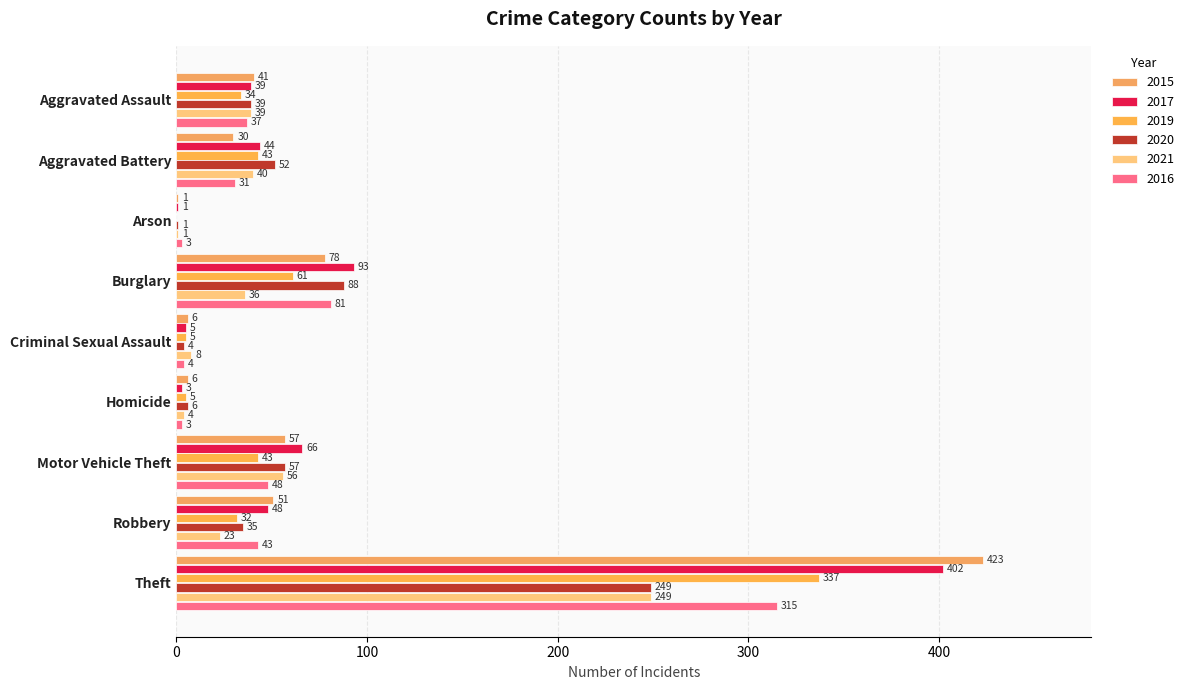

Reading left to right, list all the values displayed in this chart.

2015: 41	30	1	78	6	6	57	51	423
2017: 39	44	1	93	5	3	66	48	402
2019: 34	43	0	61	5	5	43	32	337
2020: 39	52	1	88	4	6	57	35	249
2021: 39	40	1	36	8	4	56	23	249
2016: 37	31	3	81	4	3	48	43	315